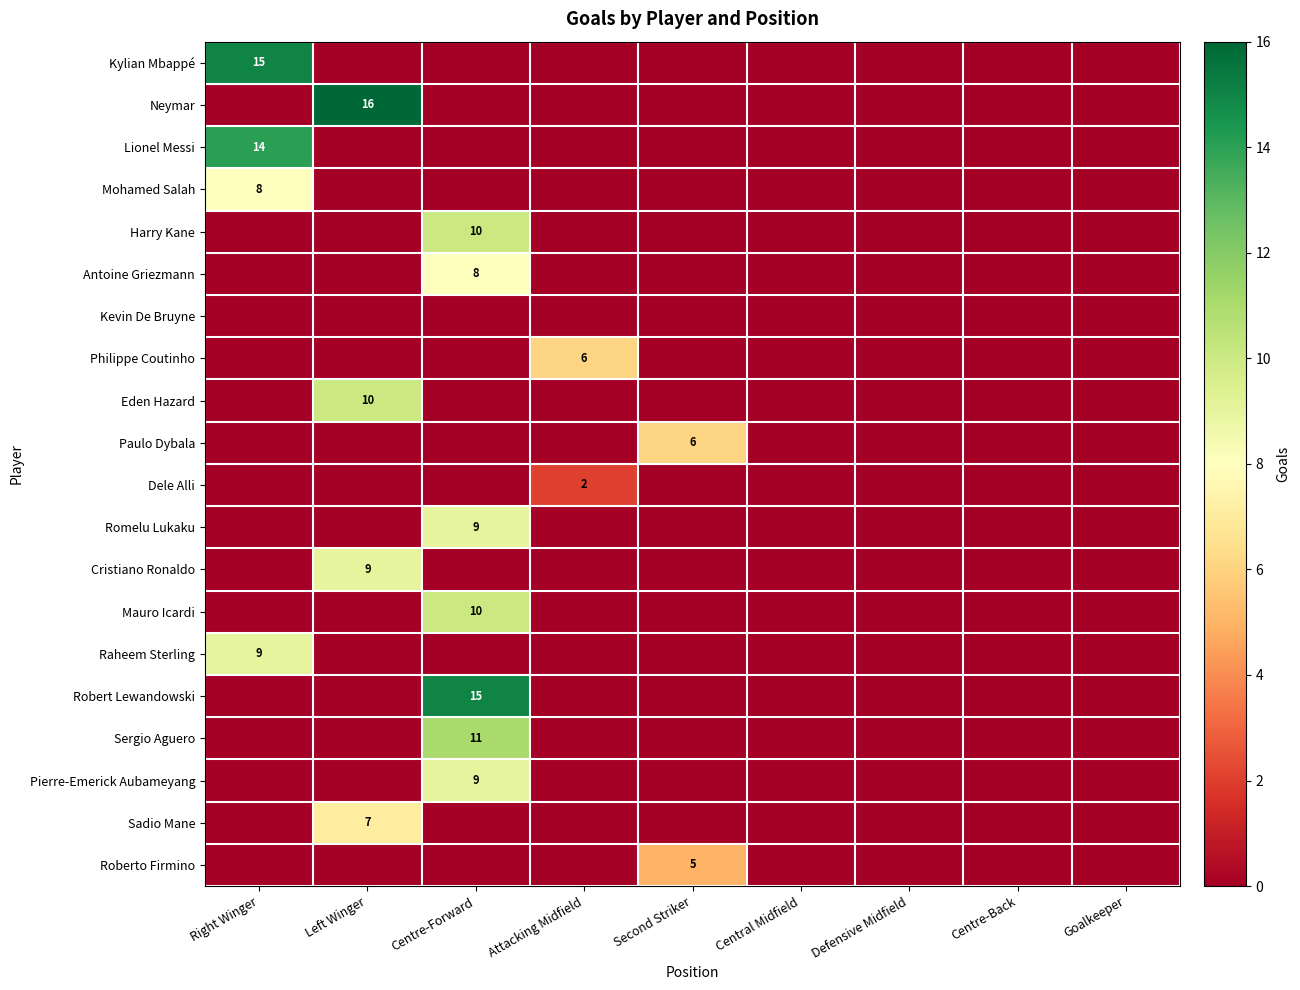

How many values in Pierre-Emerick Aubameyang are above zero?

1